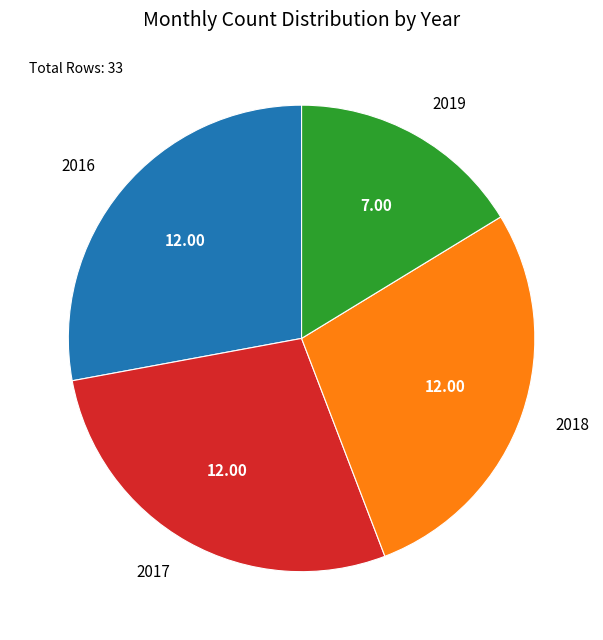

What is the ratio of the value at 2019 to the value at 2016?

0.6